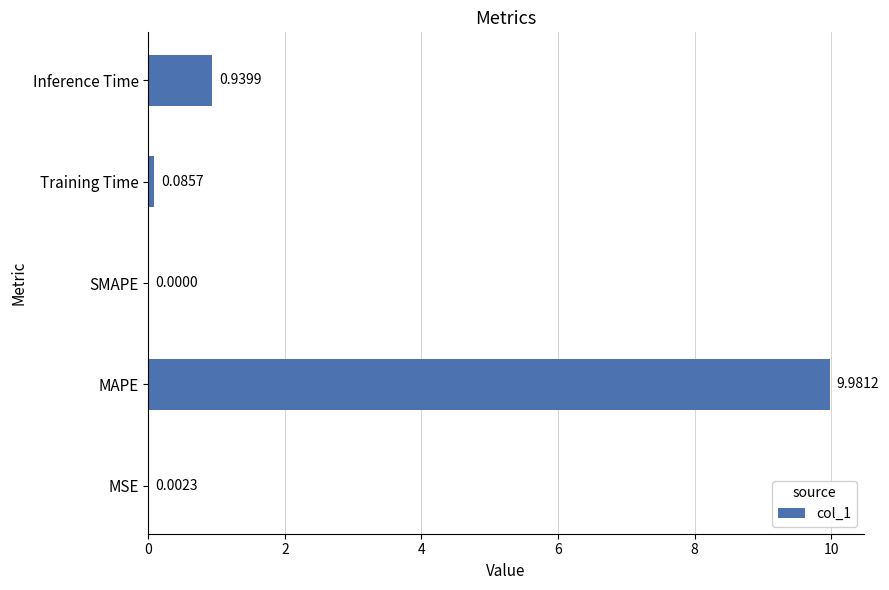

How many data points are above 0?

4